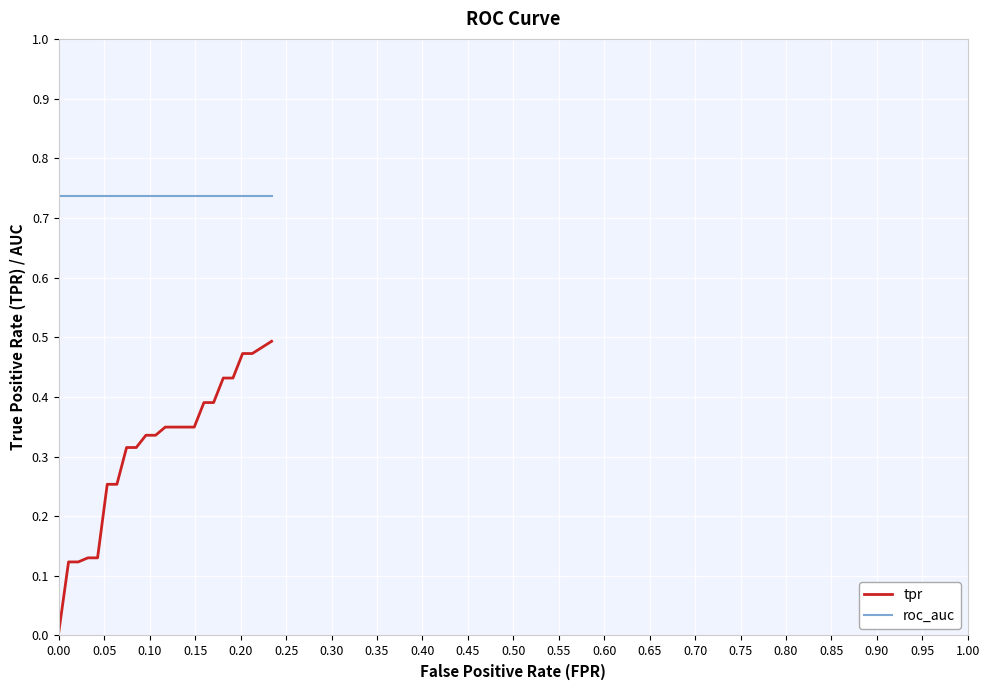

True or false: tpr and roc_auc cross at least once.

False